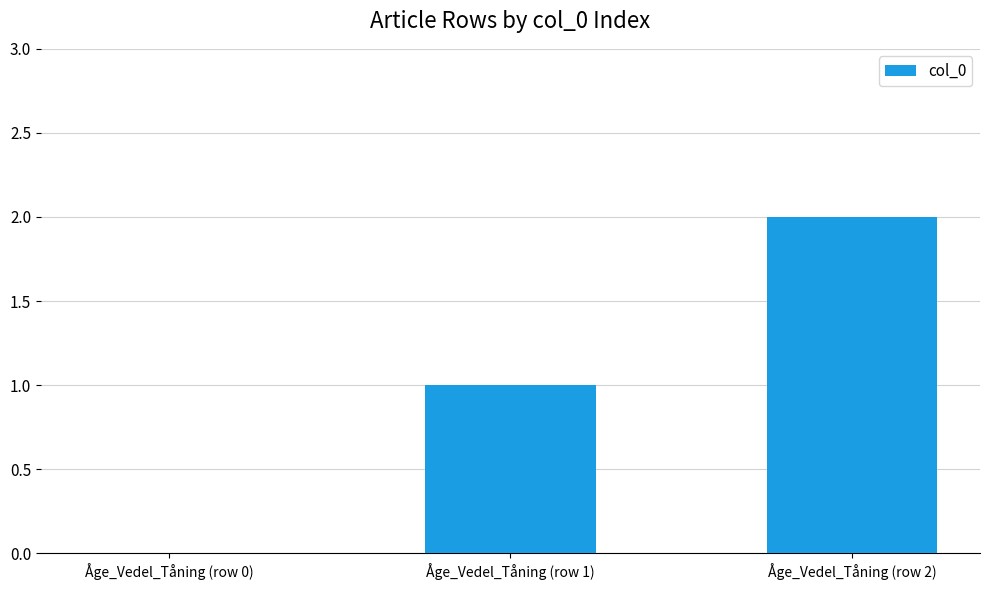

Is it true that the value at Åge_Vedel_Tåning (row 2) is 1?

False